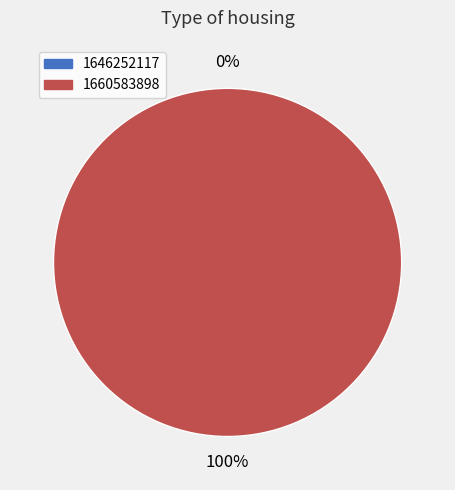

True or false: 1646252117 accounts for 1% of the total.

False